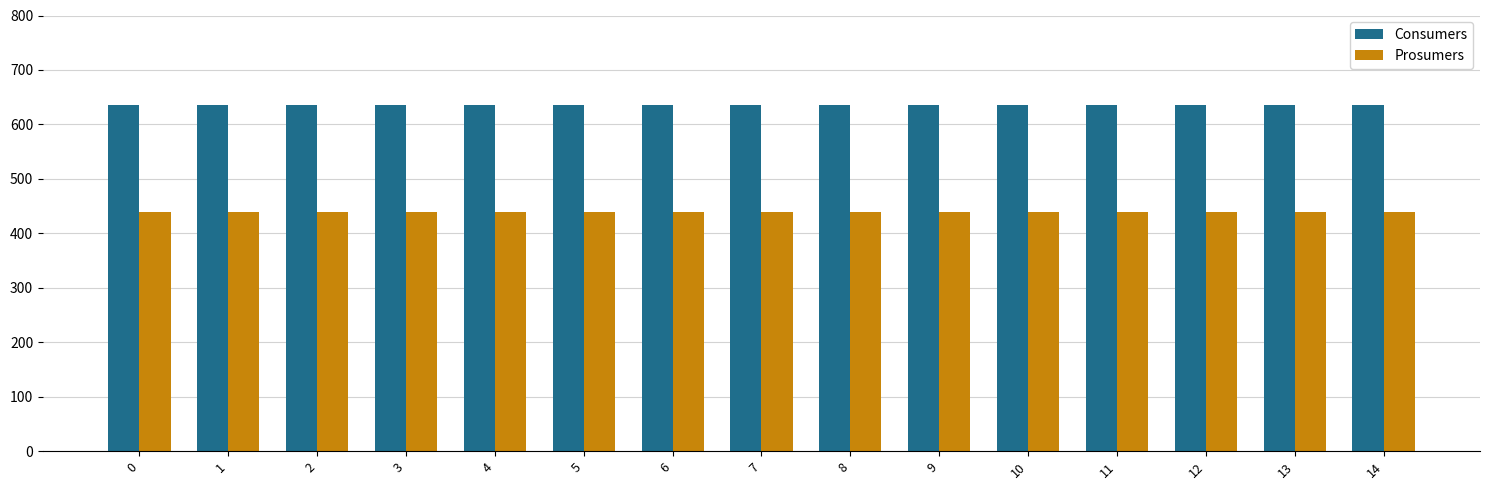

What is the difference between the highest and lowest values at 13?

195